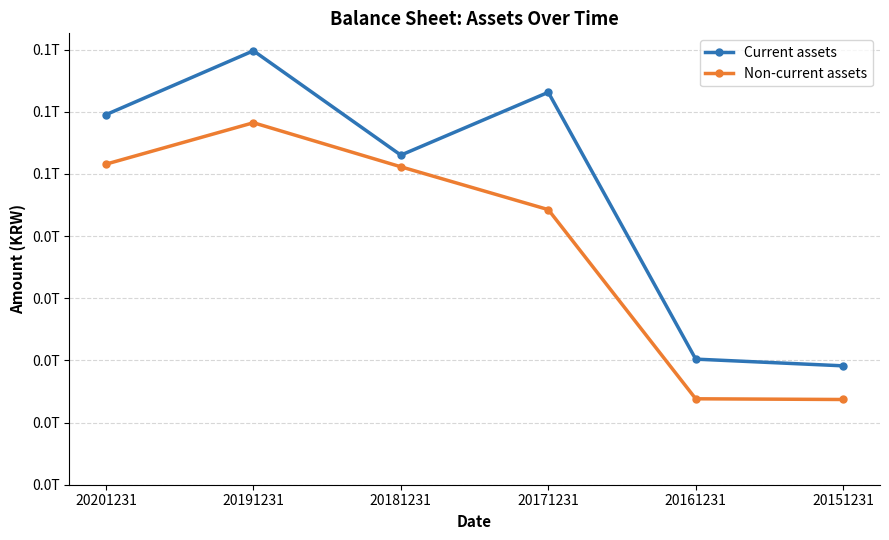

At which label does Non-current assets reach its minimum?

20151231